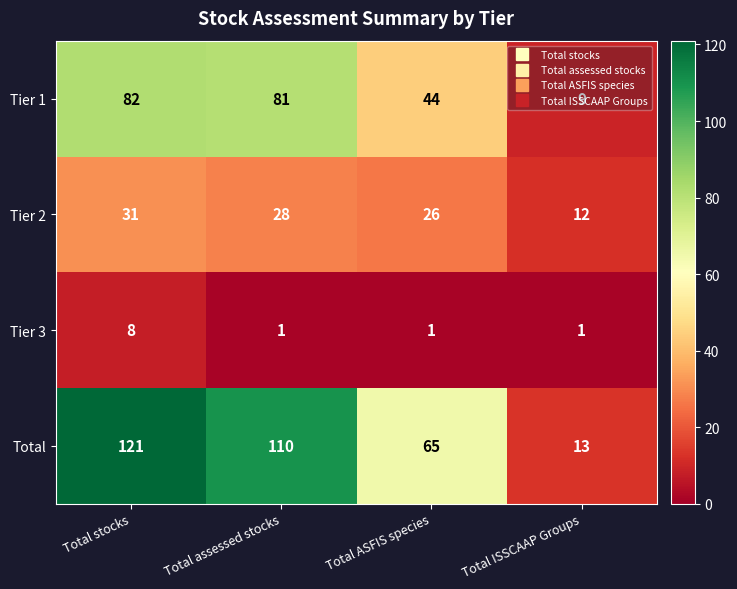

Between Total stocks and Total ASFIS species, which series saw the biggest shift?

Total